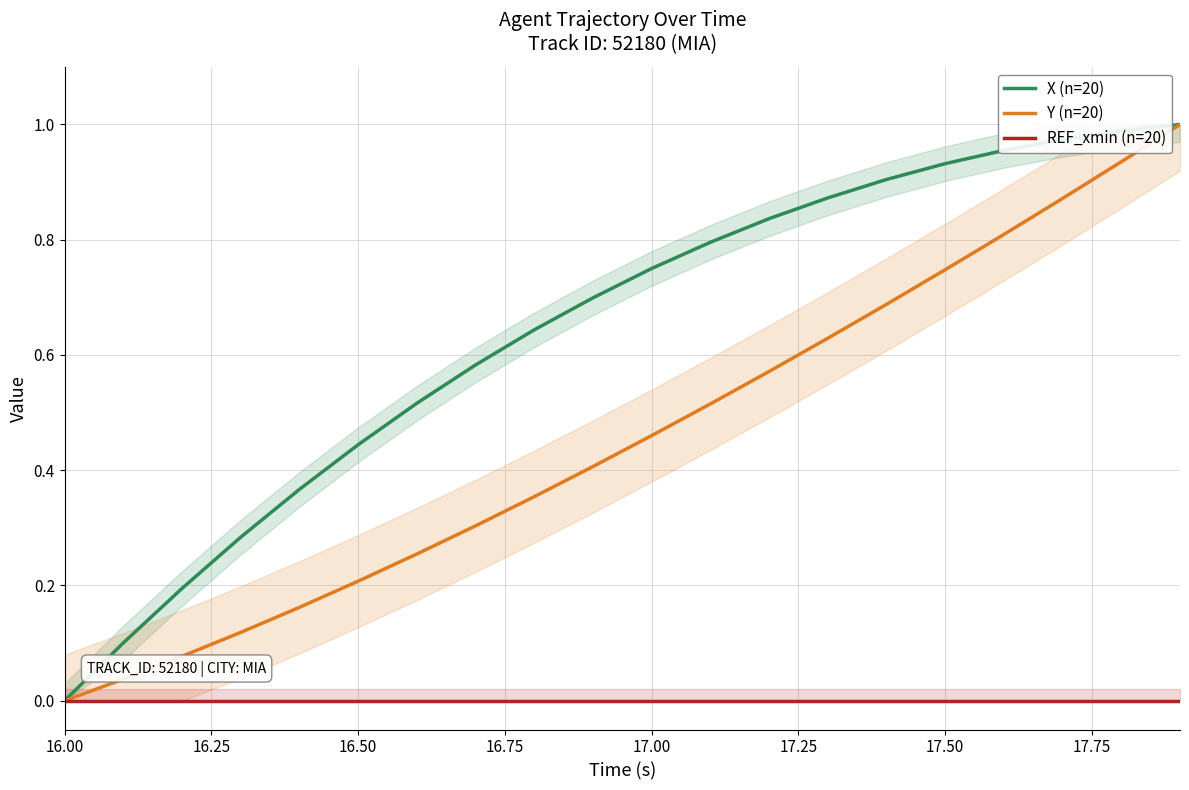

At which label does X (n=20) reach its minimum?

16.00